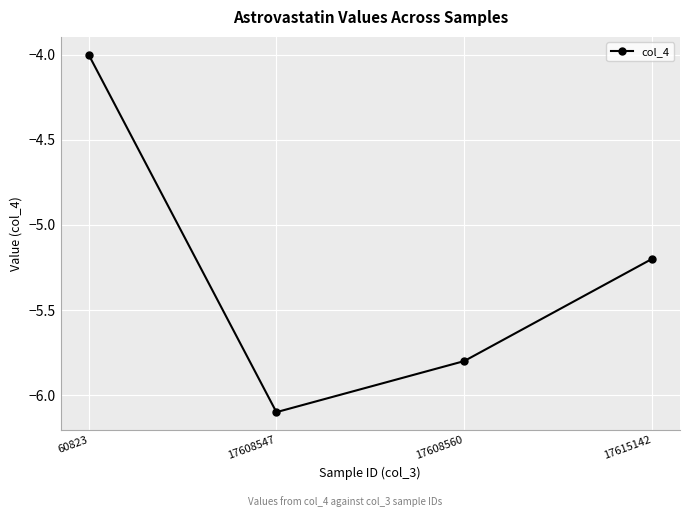

What is the change in value from 17608547 to 17608560?

+0.3